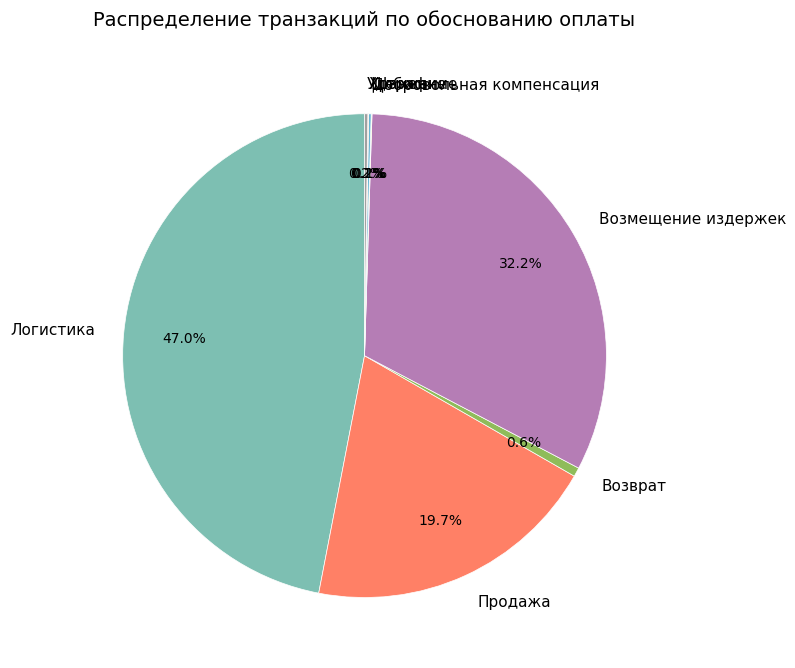

Is Логистика the majority of the pie?

No